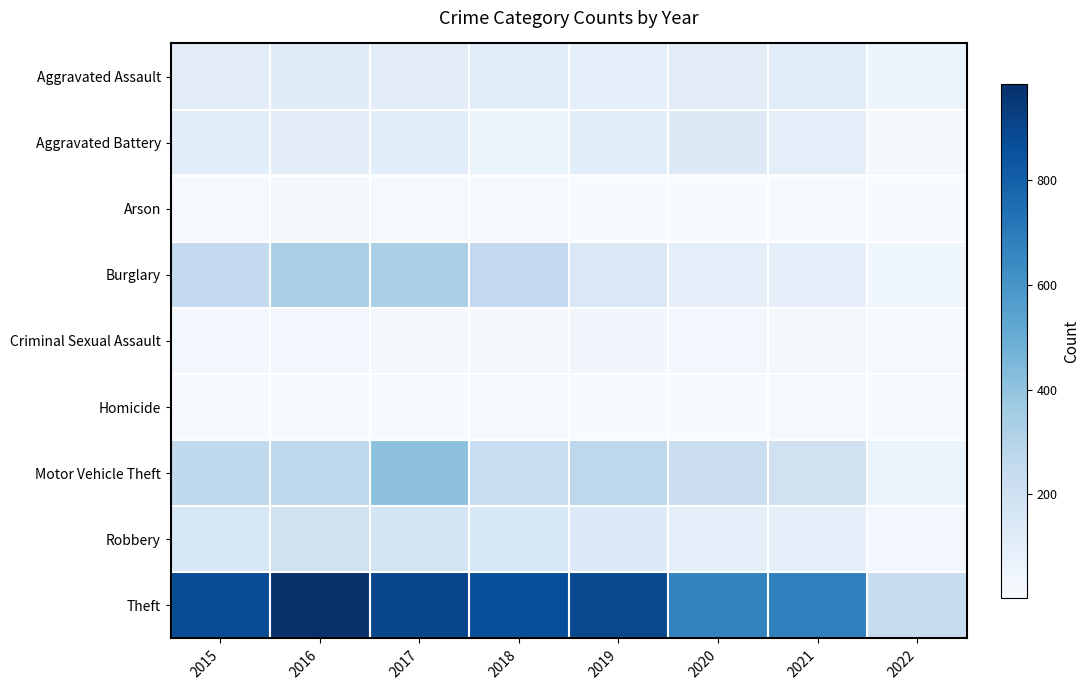

Between 2021 and 2022, which is larger?

2021